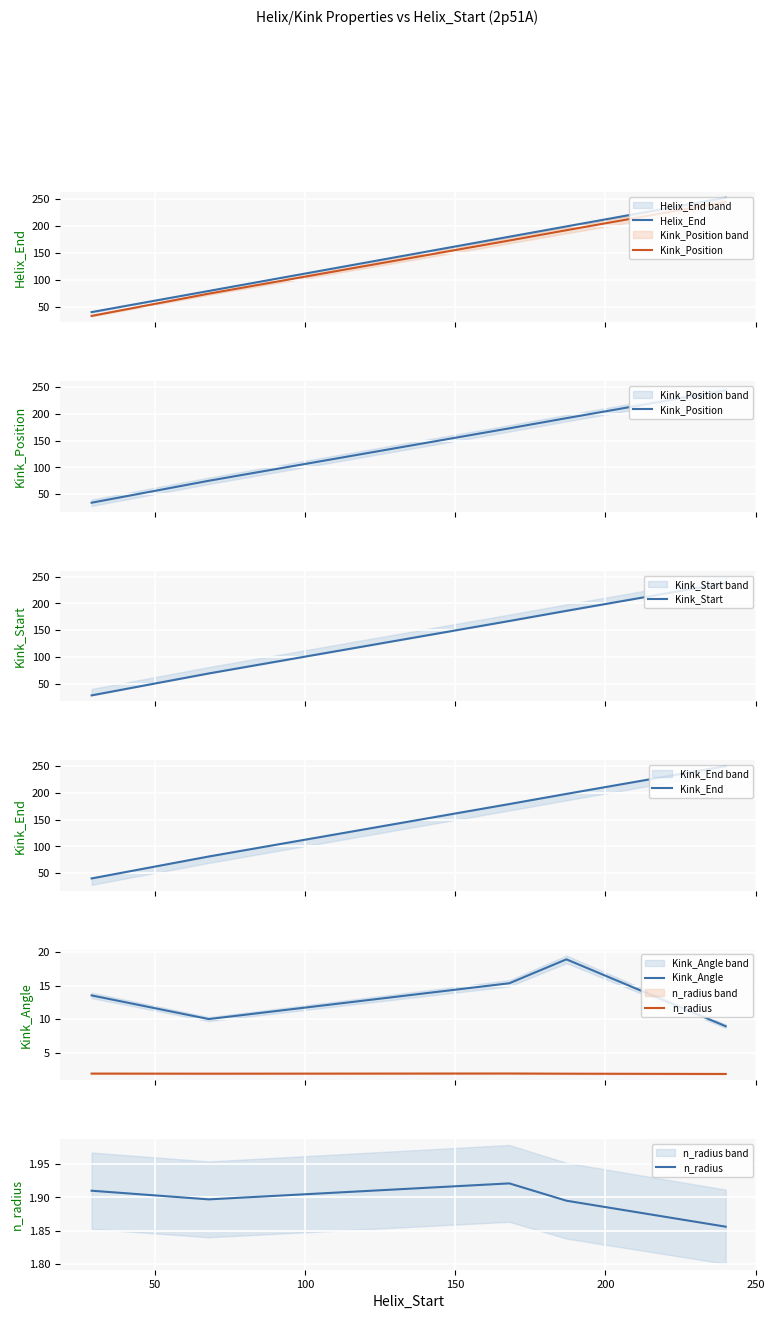

How many interior local peaks does the Kink_Angle series have?

1